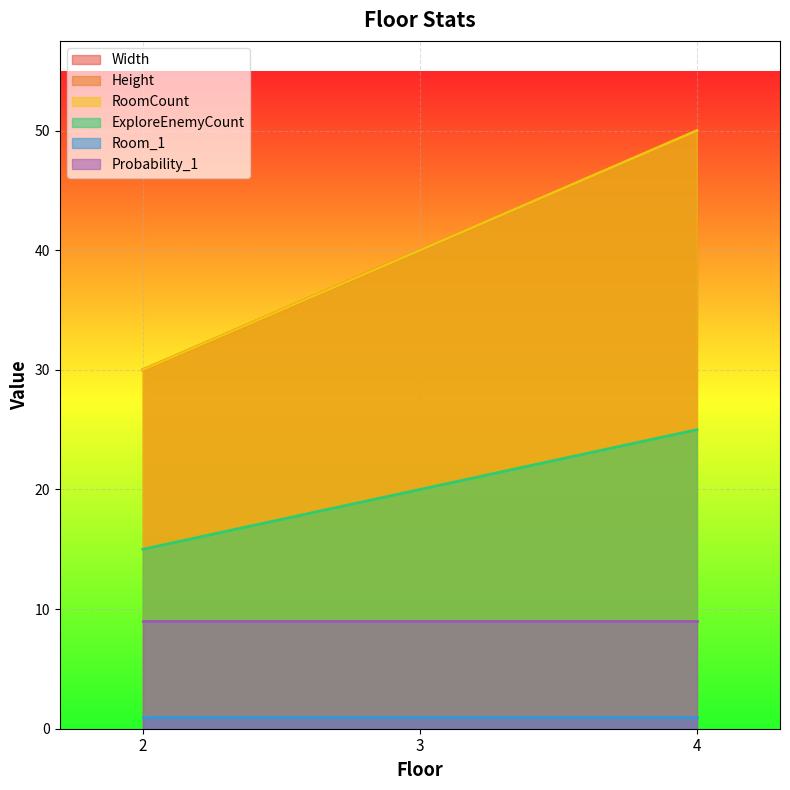

Count the number of categories in the chart.

3